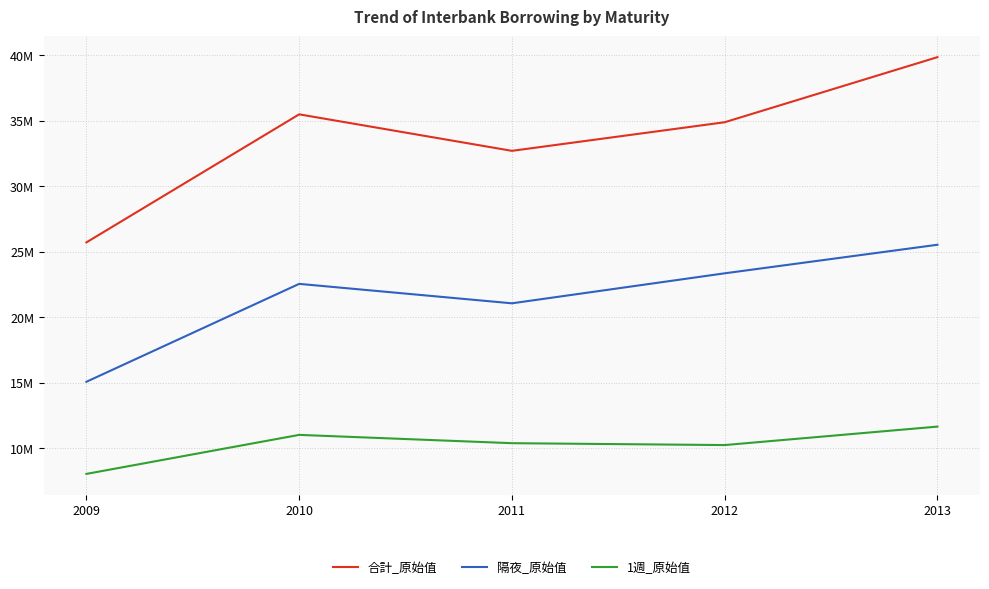

What is the smallest value displayed?

8039847